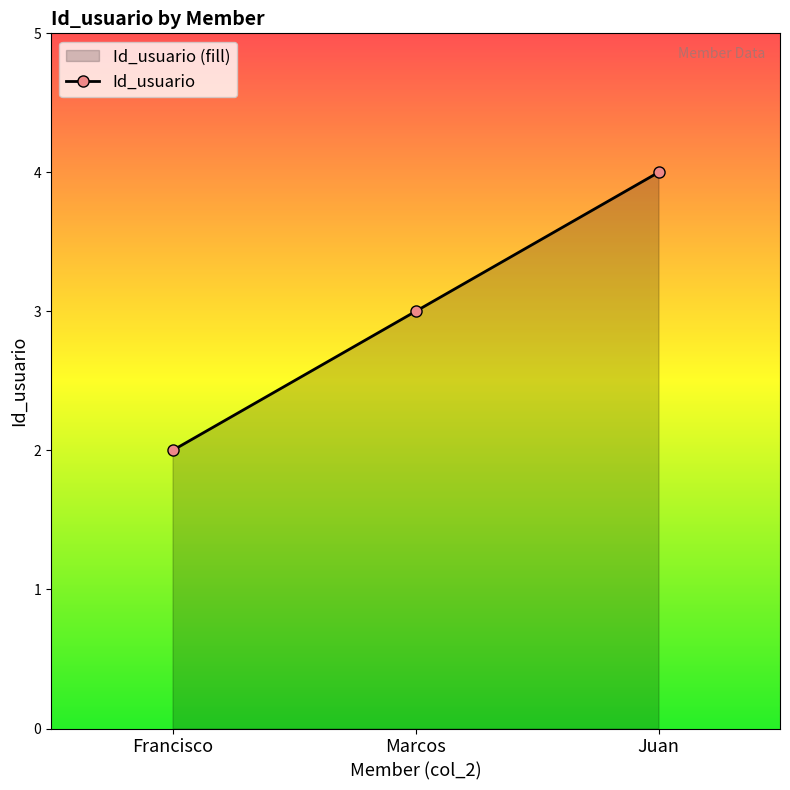

What is the sum of all values?

9